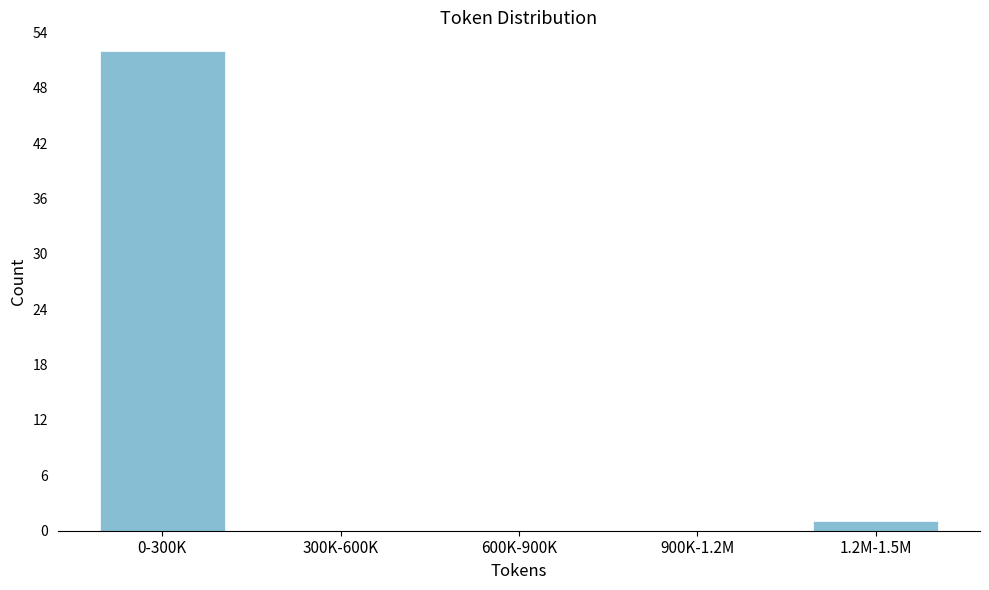

Reading right to left, list all the values displayed in this chart.

1.2M-1.5M=1	900K-1.2M=0	600K-900K=0	300K-600K=0	0-300K=52